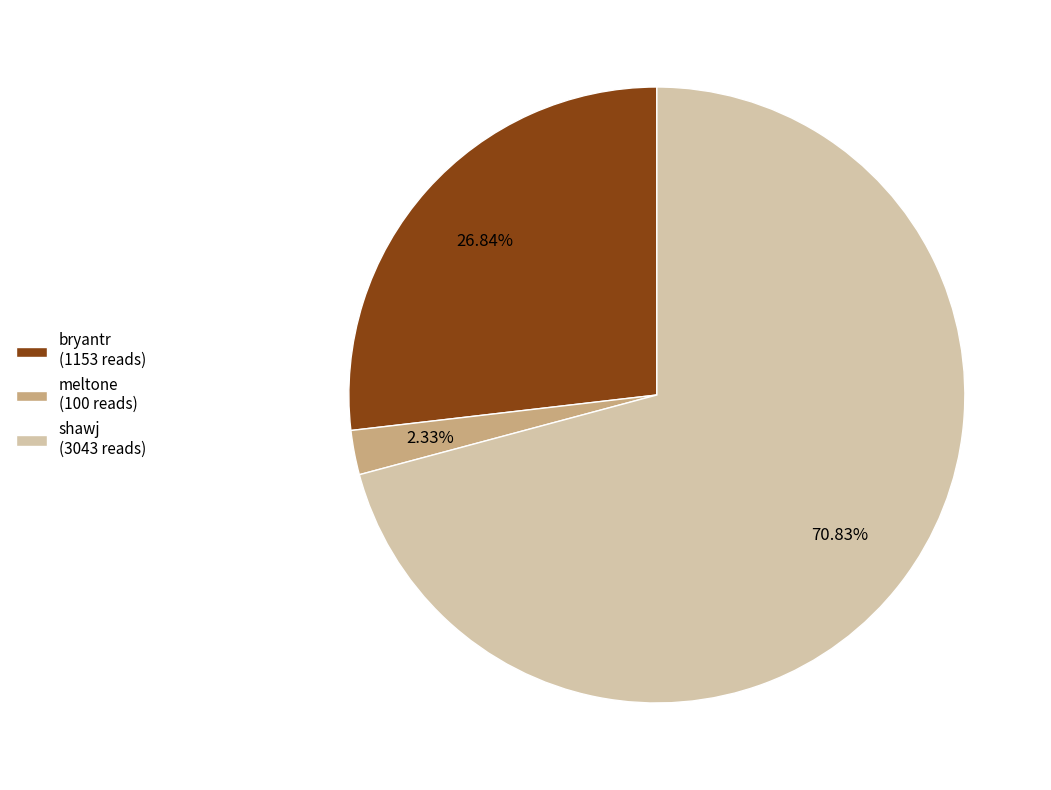

Count the number of slices in the pie.

3